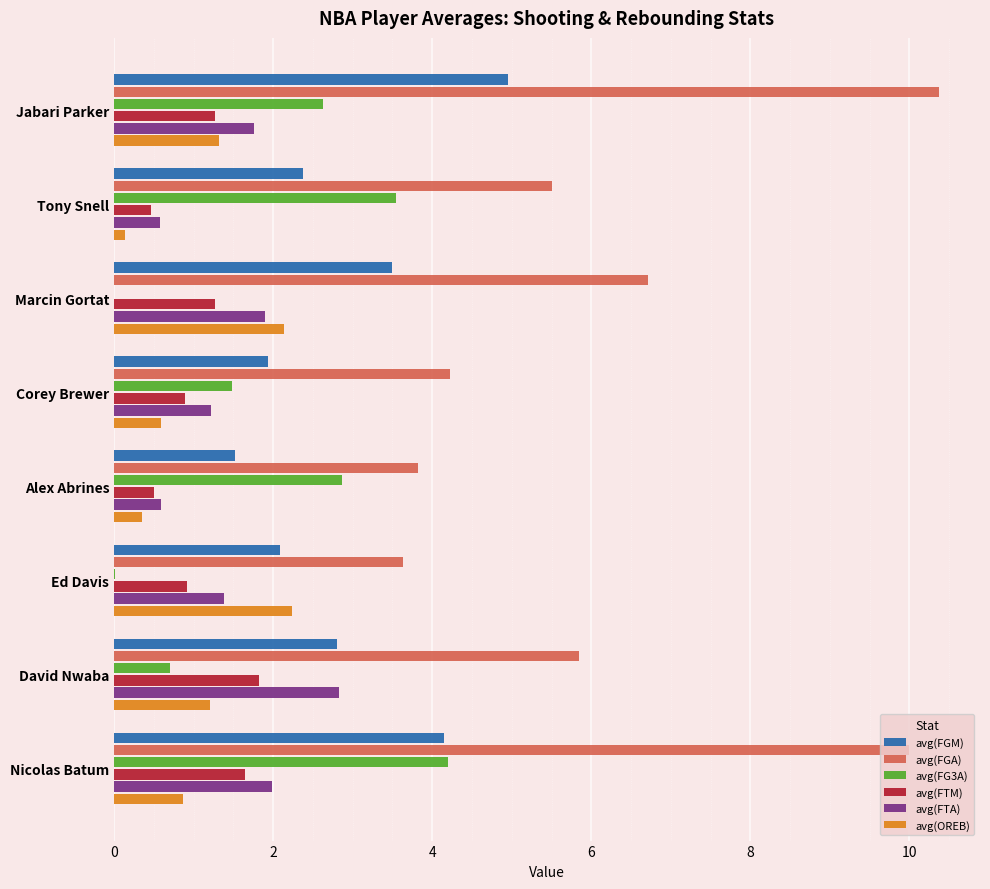

At which category does the chart reach its peak across all series?

Jabari Parker